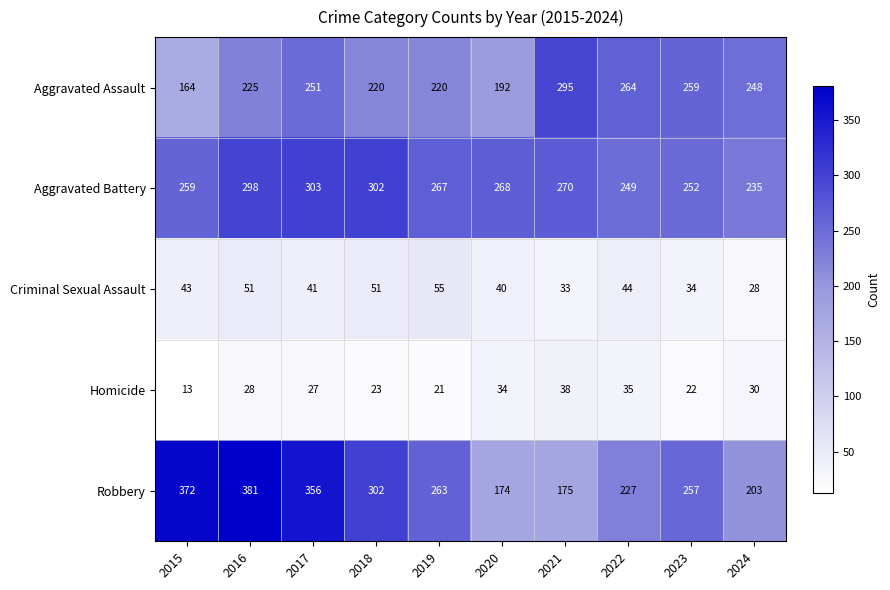

What is the approximate value of Aggravated Battery at 2015?

259